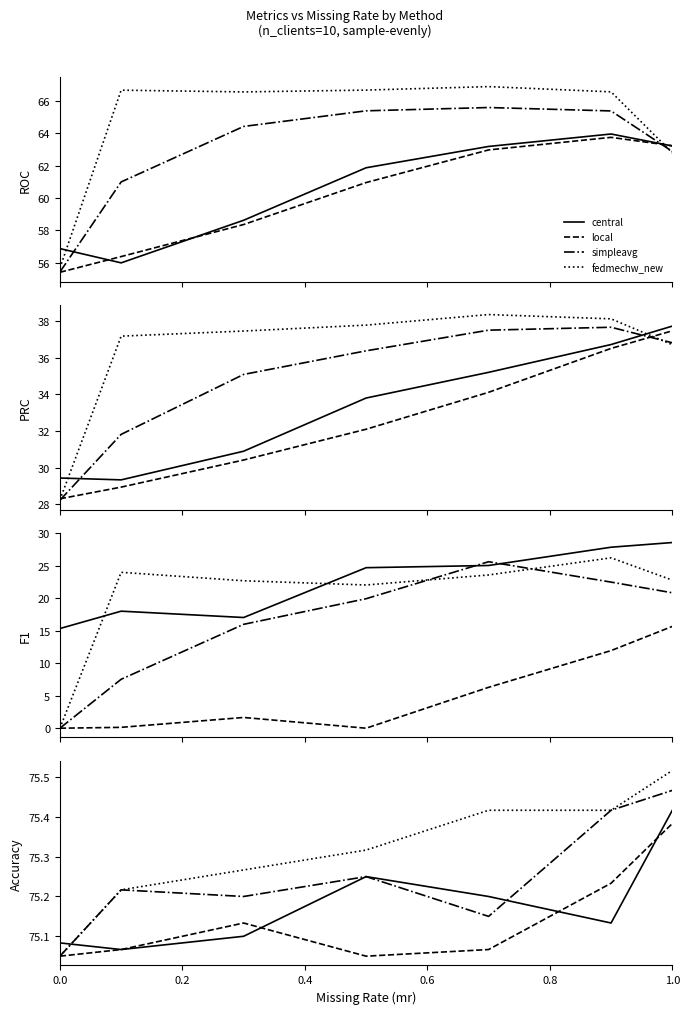

At 0.0, list the series in order from largest to smallest.

central, local, simpleavg, fedmechw_new